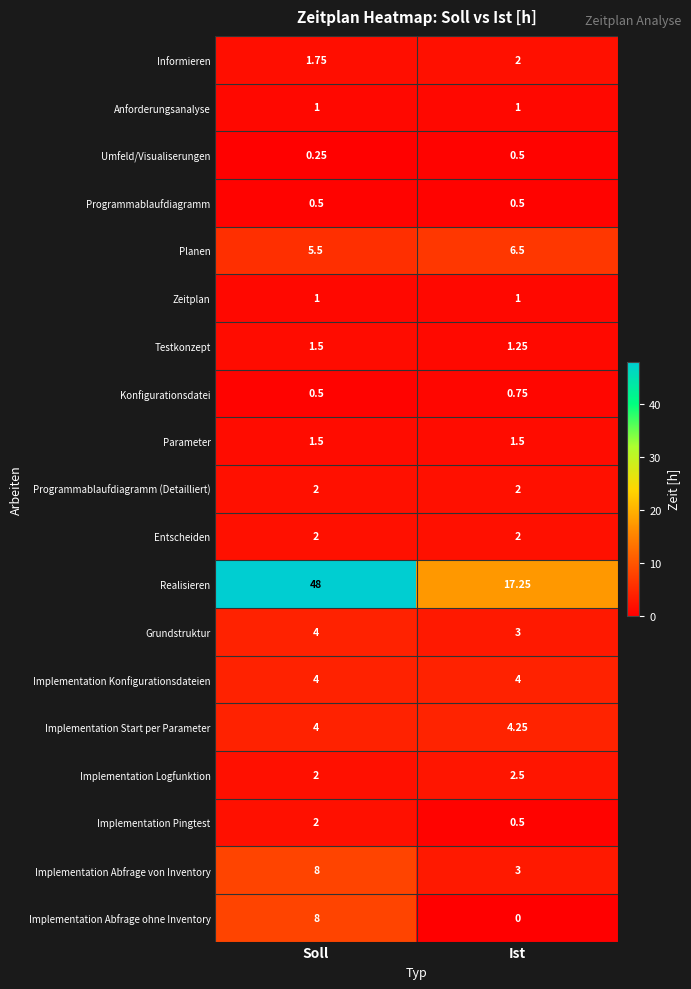

Which series changed the most between Soll and Ist?

Realisieren